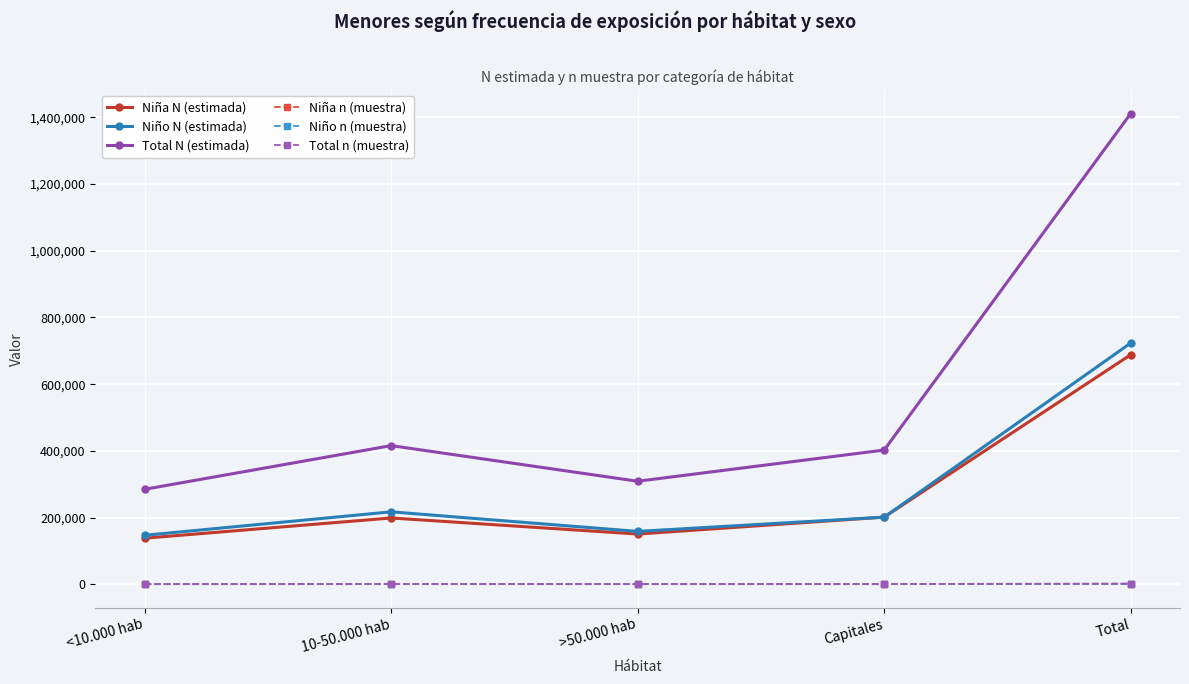

True or false: Niña n (muestra) and Niño N (estimada) intersect in this chart.

False